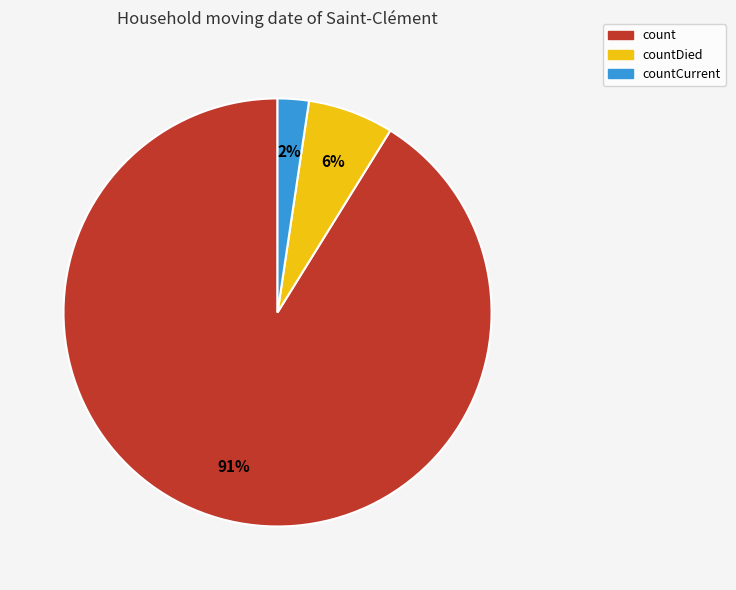

To the nearest percent, what is the average slice percentage?

33%